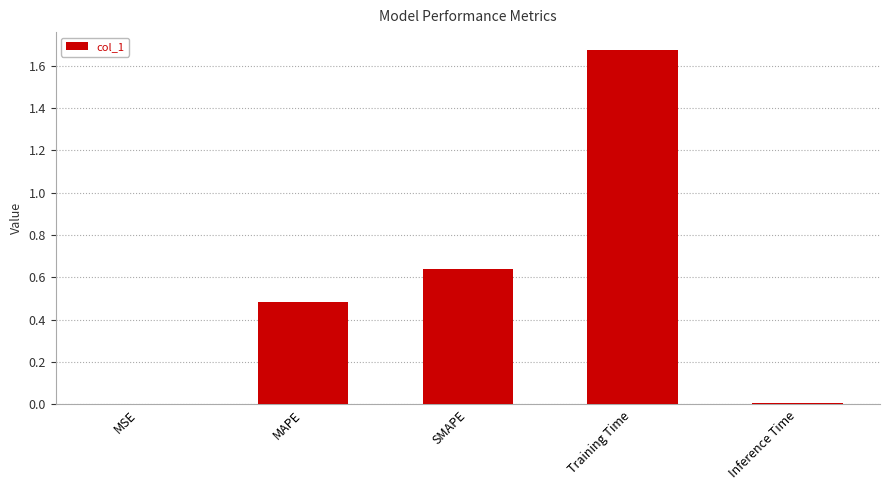

What is the sum of all values?

2.8